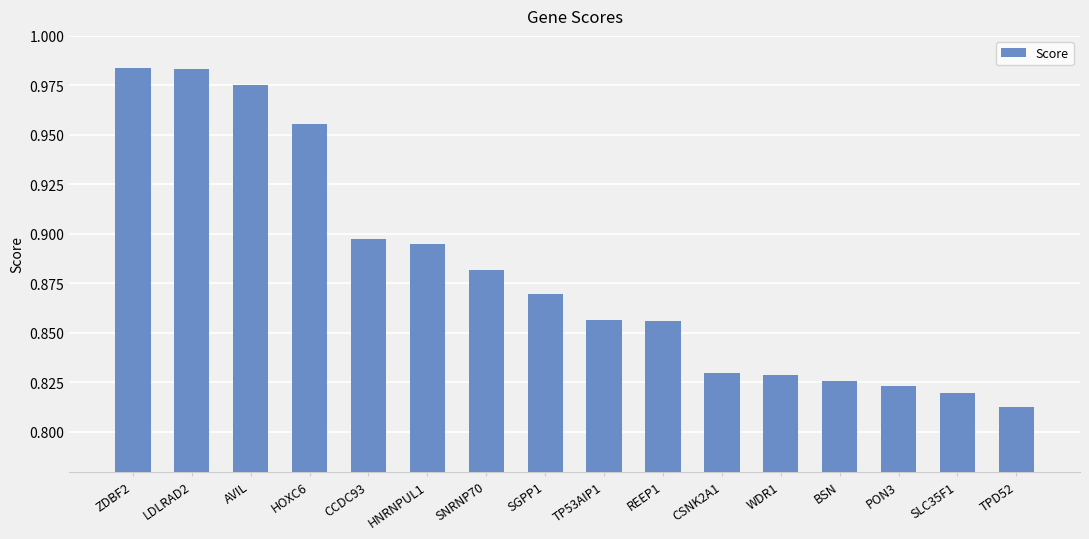

What is the difference between the second highest and second lowest values?

0.2